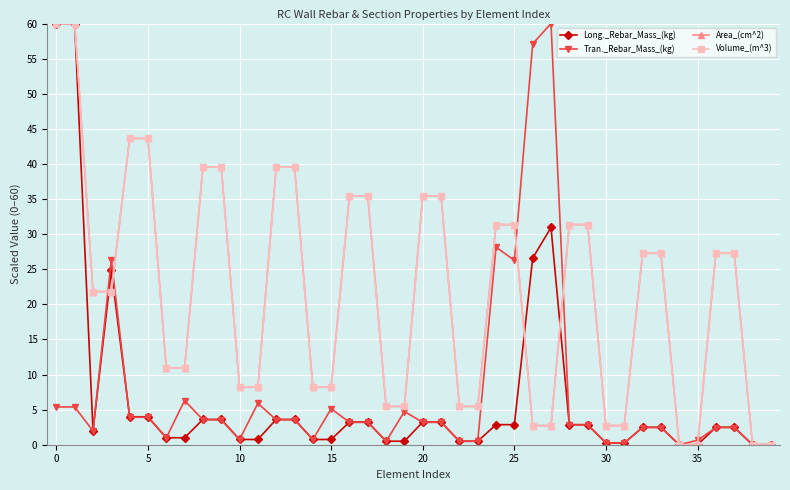

Is this an area chart (filled region under the line)?

No